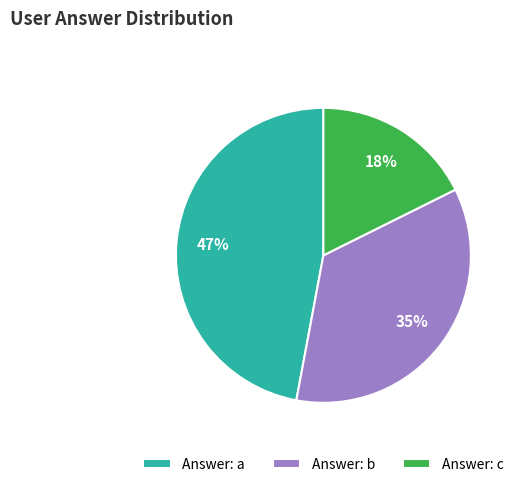

What percentage is the Answer: b slice, to the nearest percent?

35%